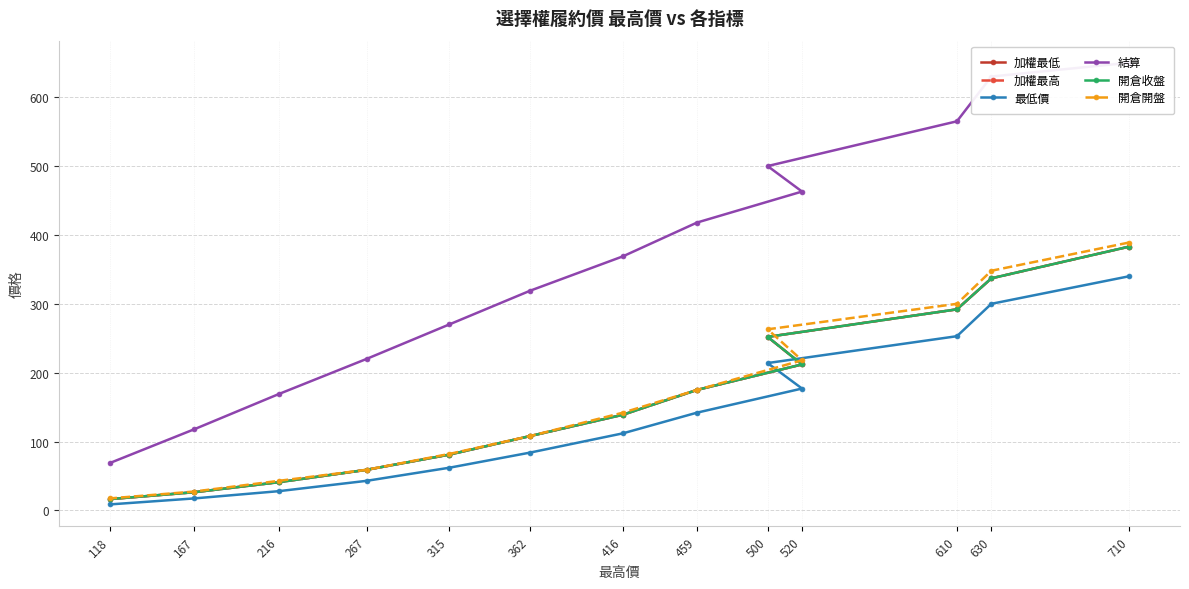

True or false: 開倉開盤 and 加權最低 intersect in this chart.

False